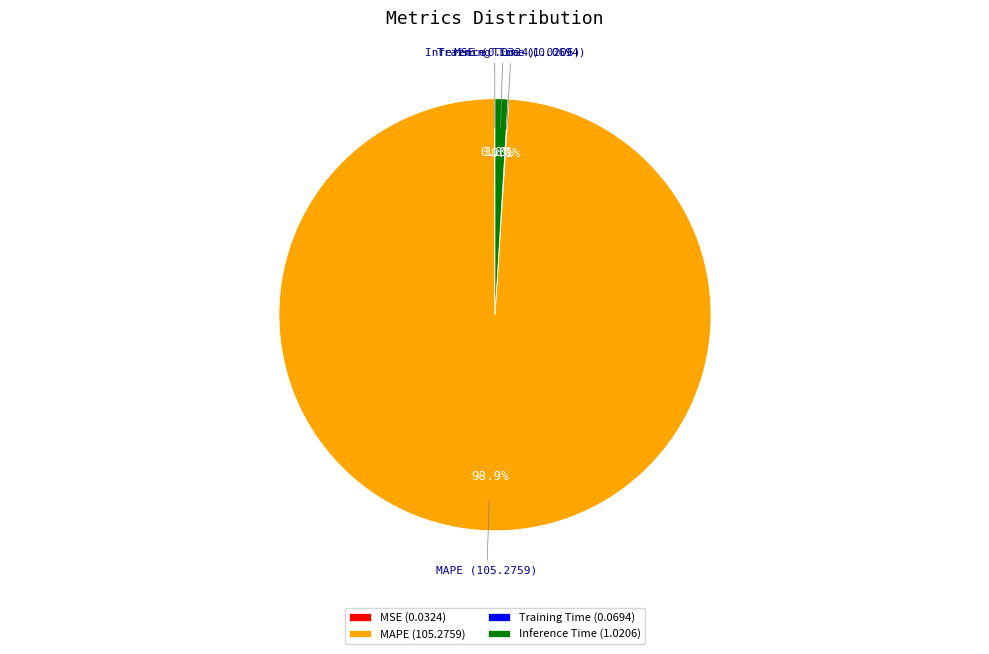

Is MAPE the majority of the pie?

Yes